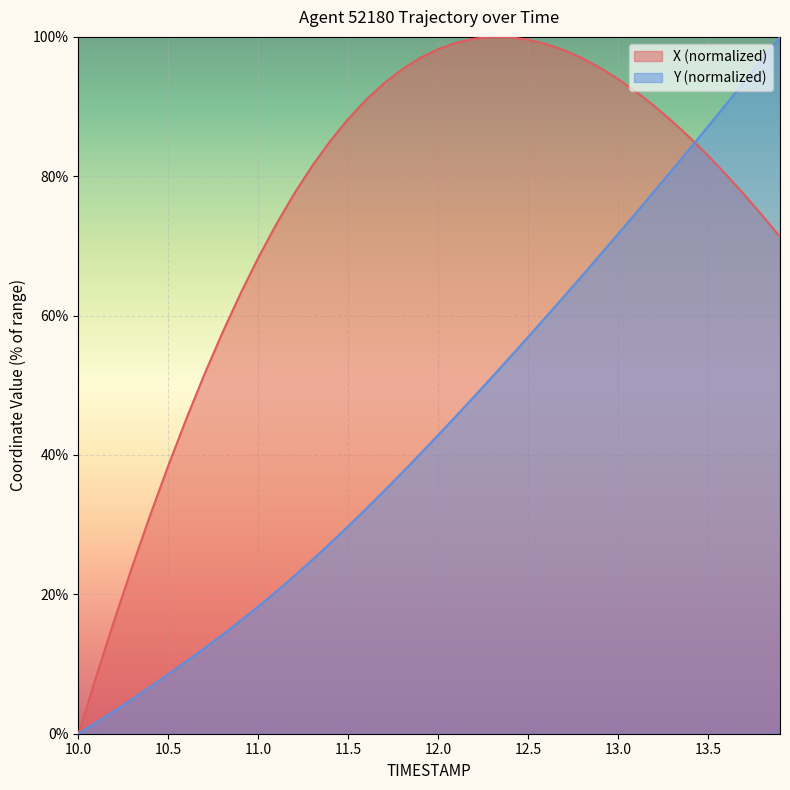

Which series has the largest total across all categories?

X (normalized)